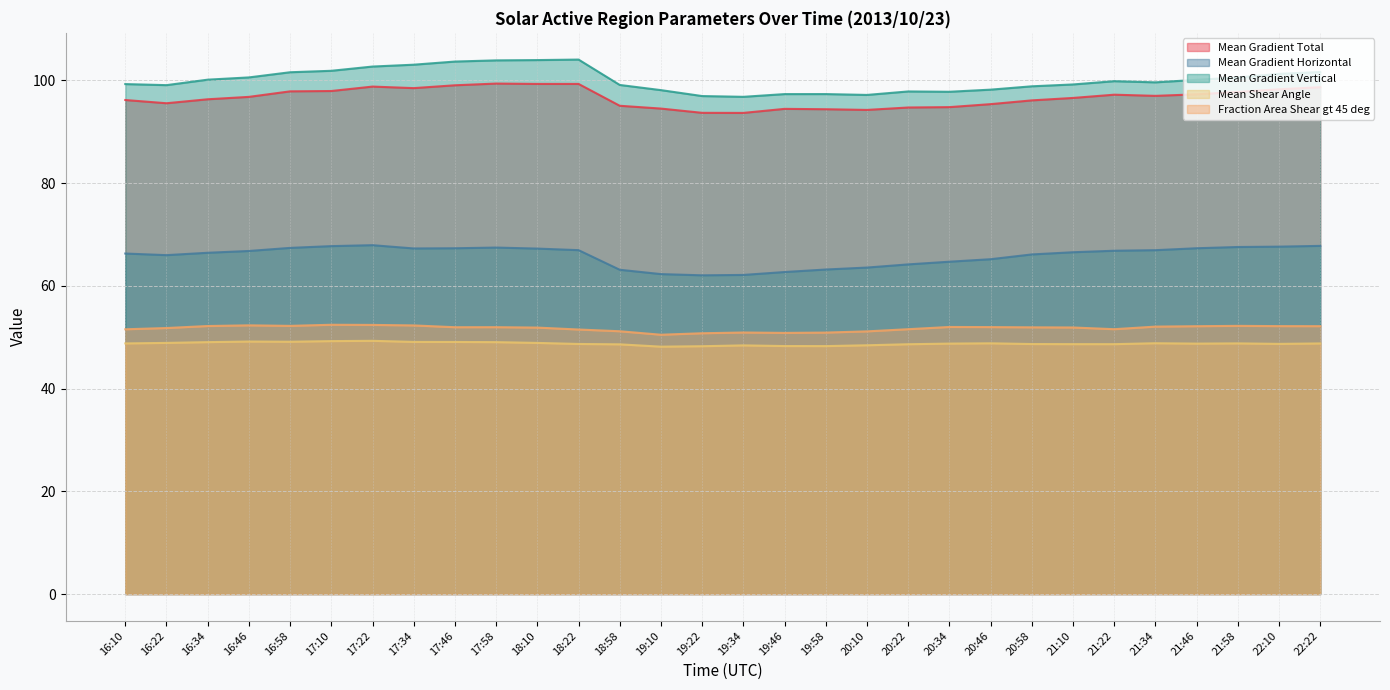

True or false: Fraction Area Shear gt 45 deg and Mean Shear Angle intersect in this chart.

False